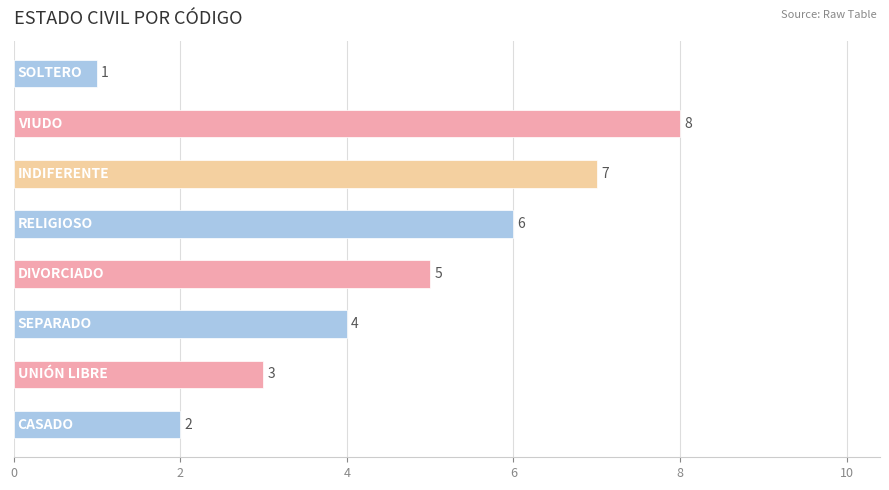

Count the values in the range 3 to 7.

5